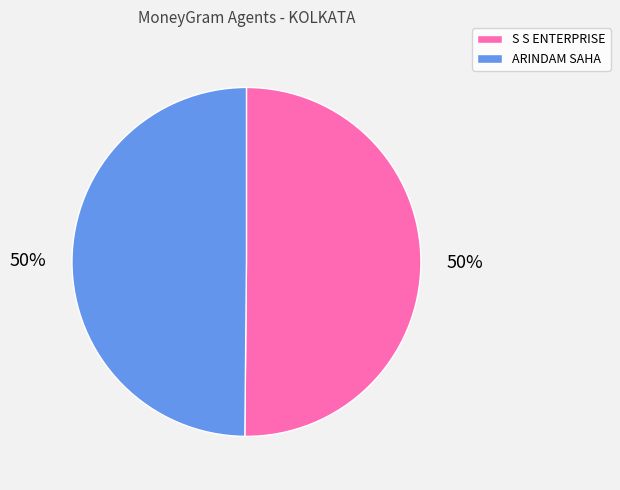

Is it true that S S ENTERPRISE is 42% of the pie?

False